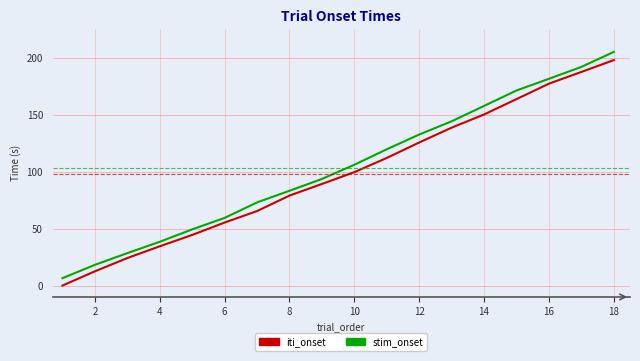

What is the highest value of the iti_onset series?

198.2